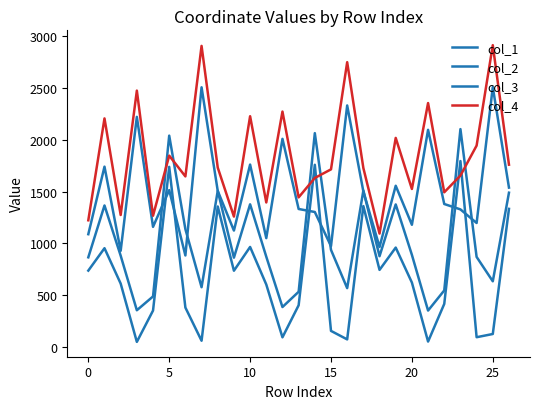

Does the chart display data point markers on the line(s)?

No